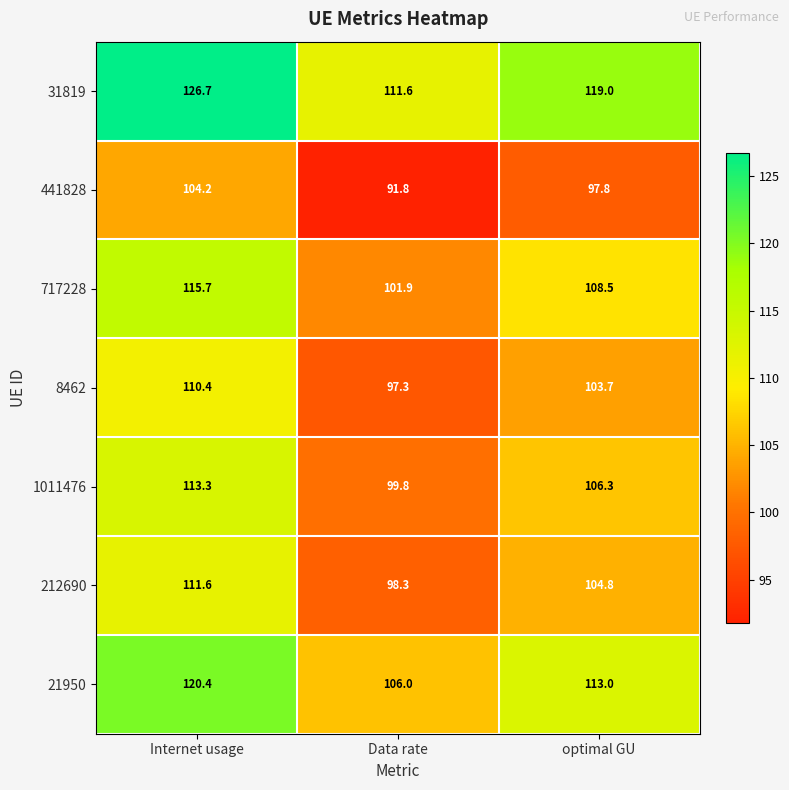

At how many categories does at least one series exceed 111?

3